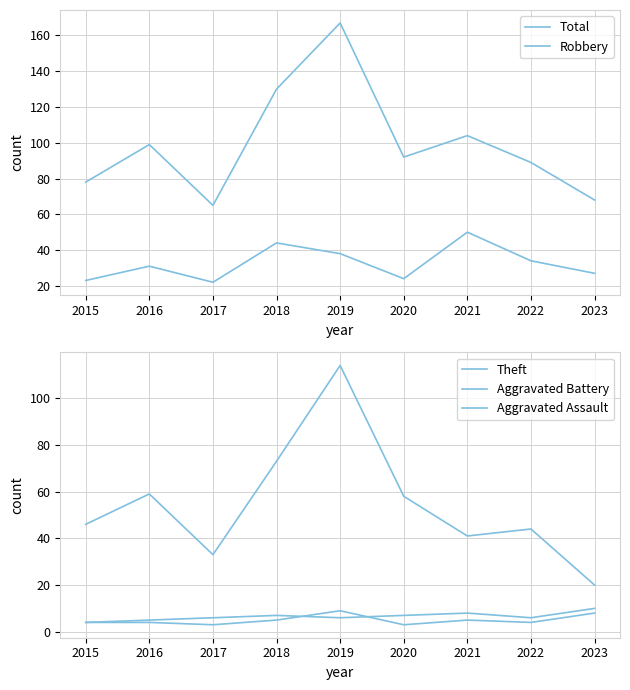

What value does the Aggravated Battery series have at 2017?

7